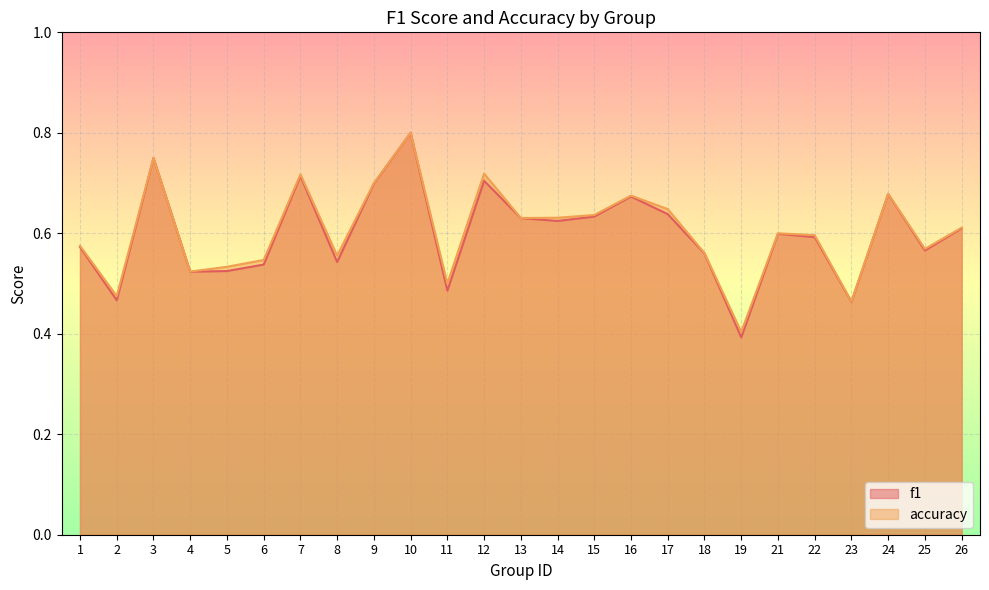

What is the minimum value for f1?

0.4